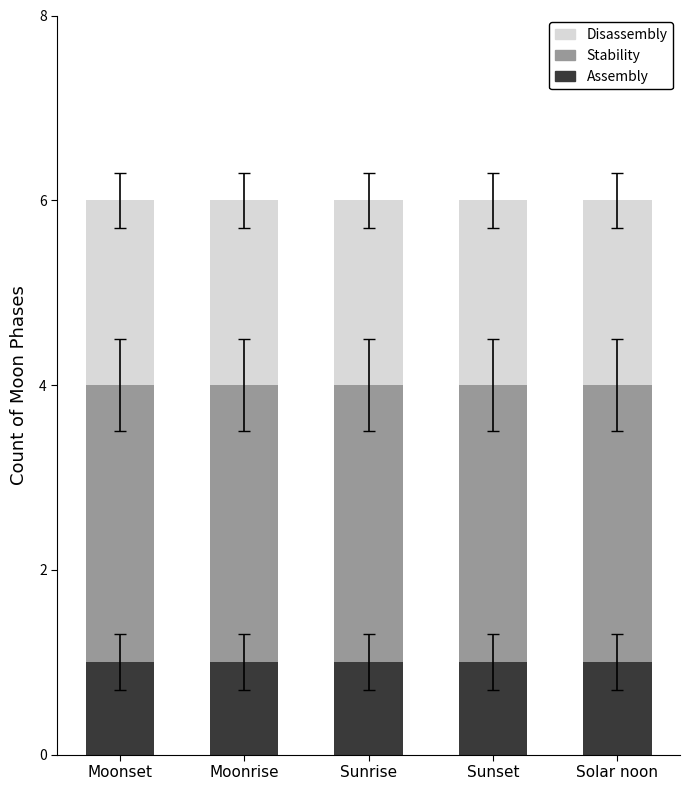

Is it true that Assembly equals 1 at Solar noon?

True